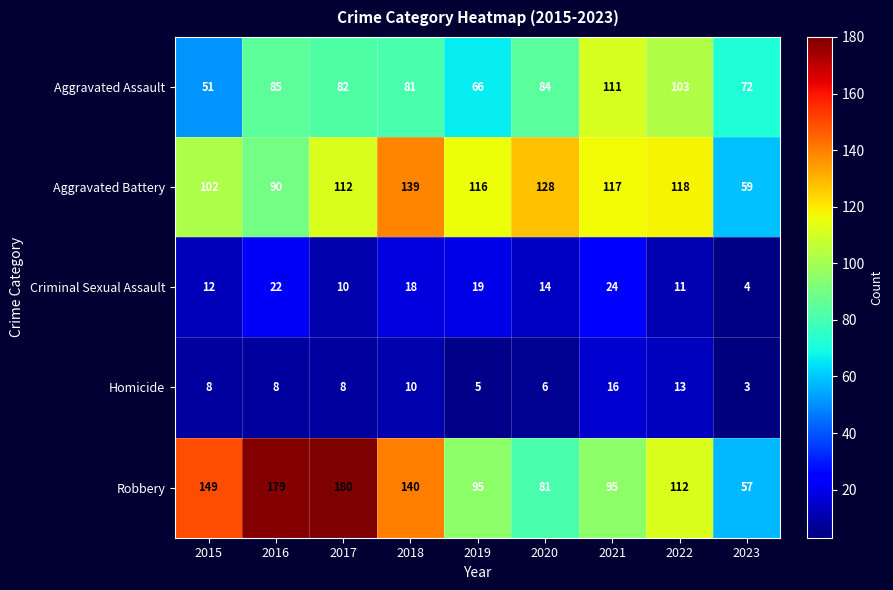

What is the sum of all Criminal Sexual Assault values?

134